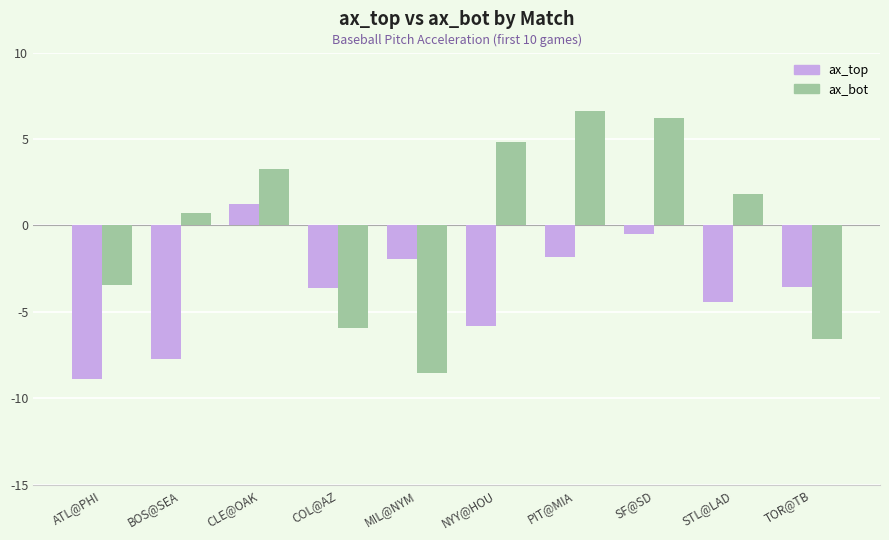

Is it true that ax_top equals -2.7 at MIL@NYM?

False